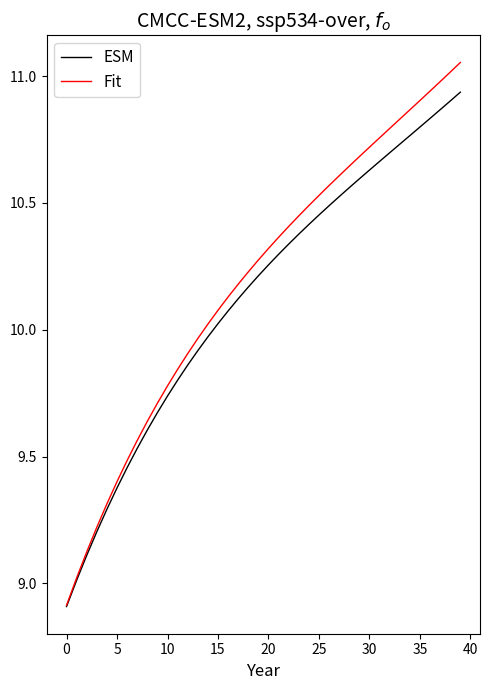

Which series has the largest range (max minus min)?

Fit